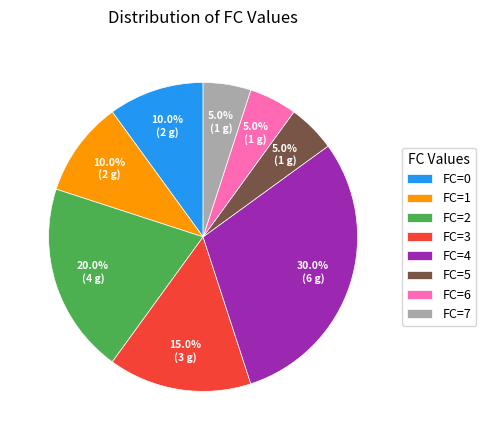

Do FC=1 and FC=7 together represent more than half of the pie?

No